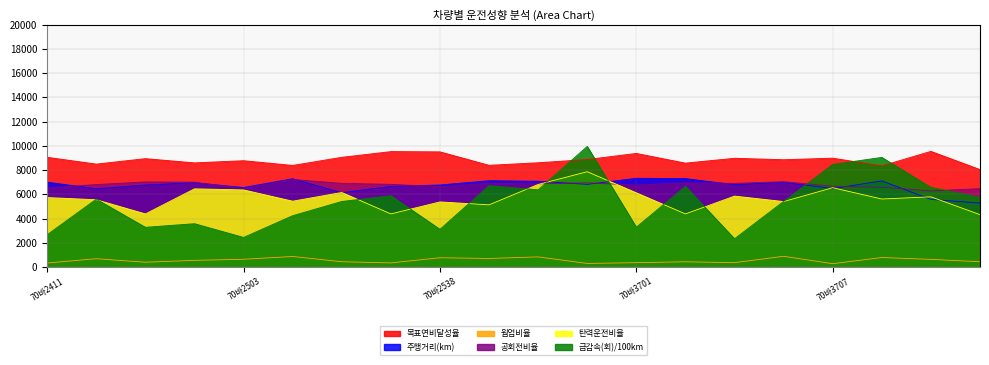

What is the difference between the maximum and second lowest values in the 공회전비율 series?

780.0